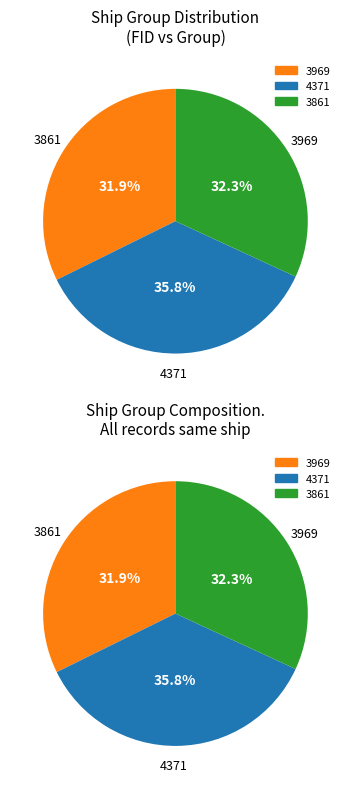

How many slices are in this pie chart?

3